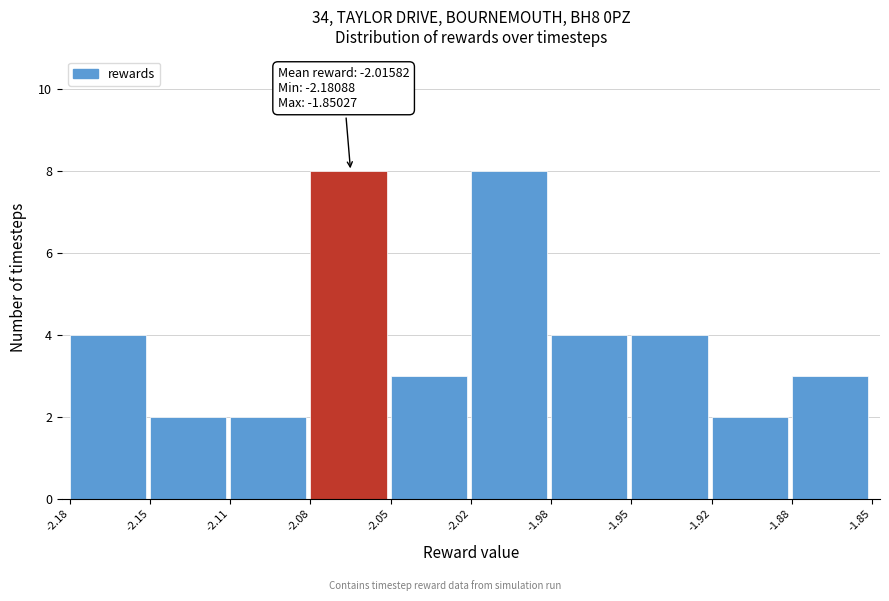

Reading left to right, extract all data points from this chart.

4	2	2	8	3	8	4	4	2	3